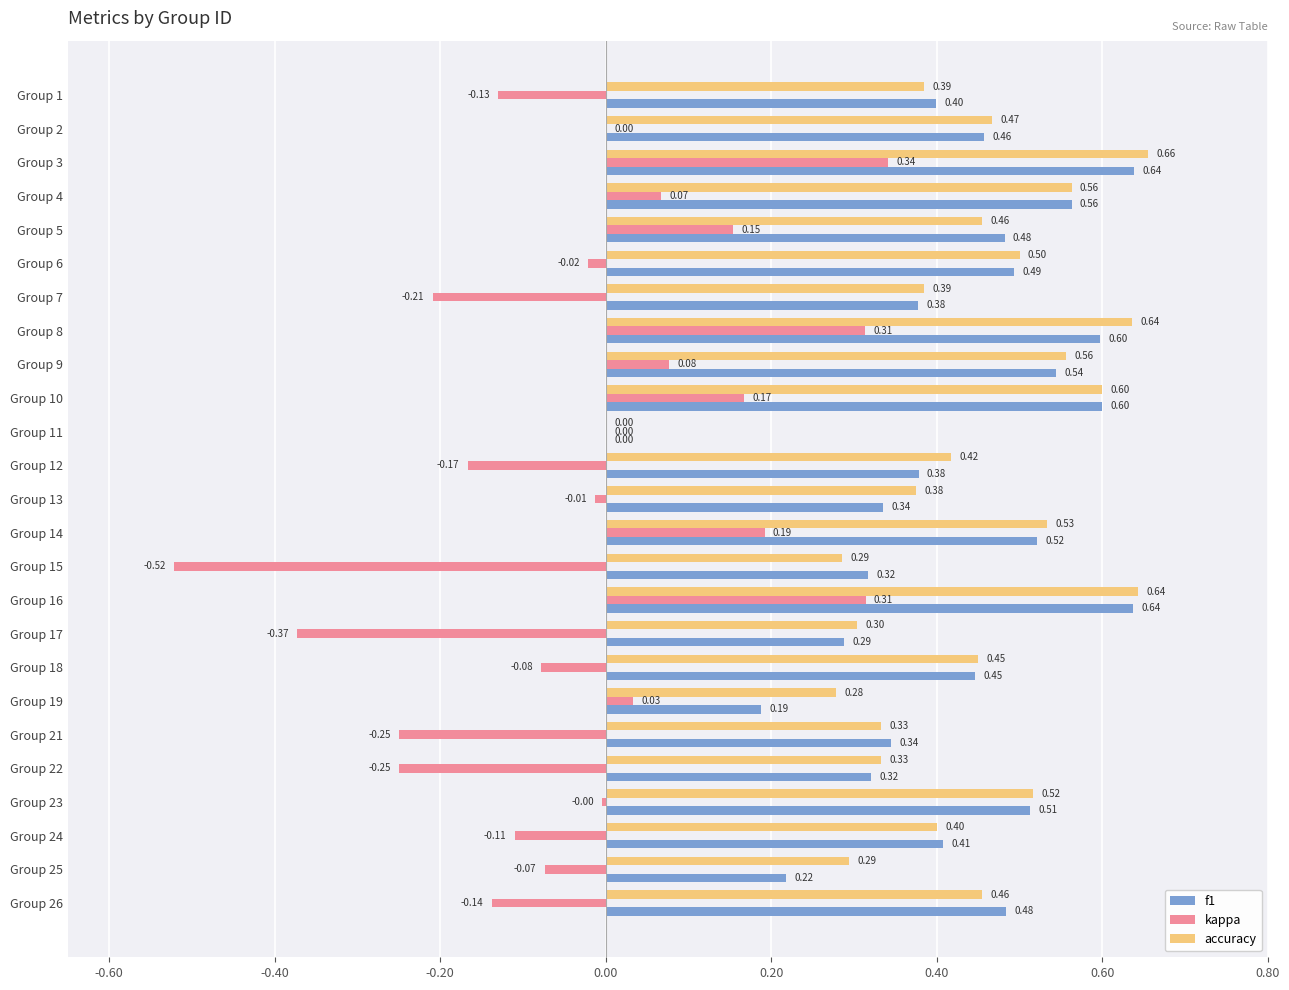

Between Group 3 and Group 10, which series saw the biggest shift?

kappa